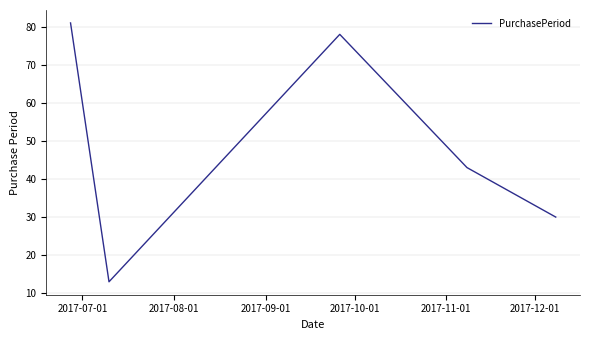

How many values are below 43?

2